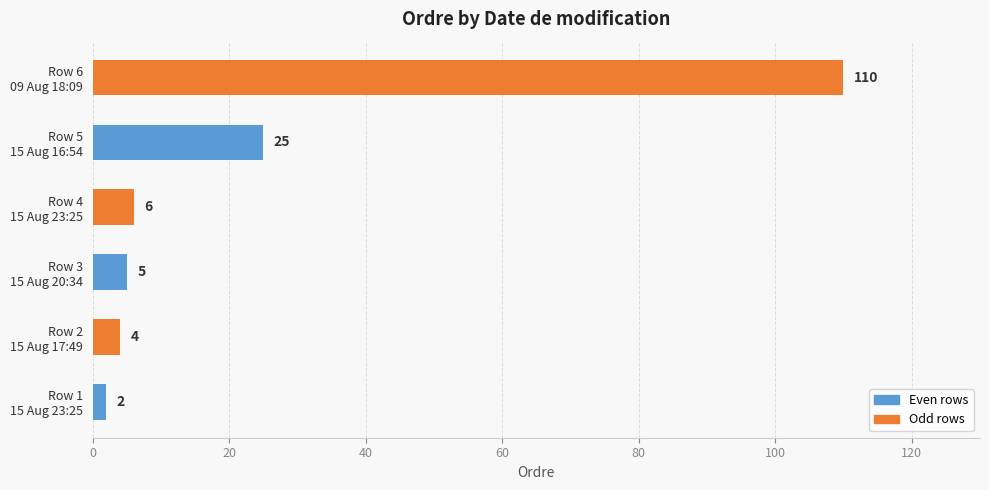

Reading bottom to top, extract all data points from this chart.

2	4	5	6	25	110